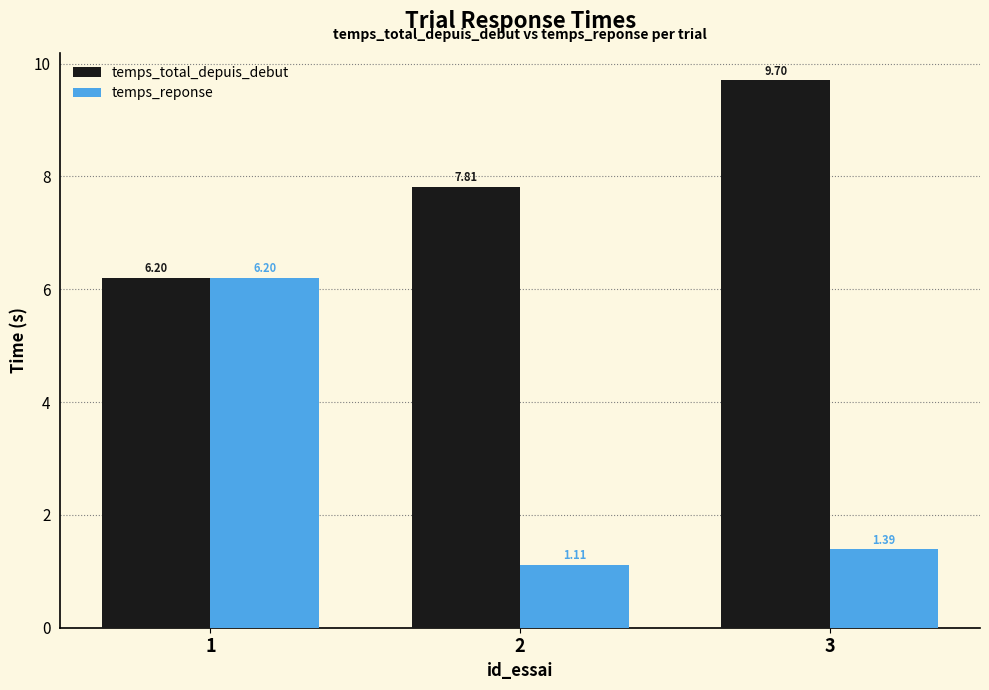

What is the difference between the temps_reponse values at 2 and 3?

0.3